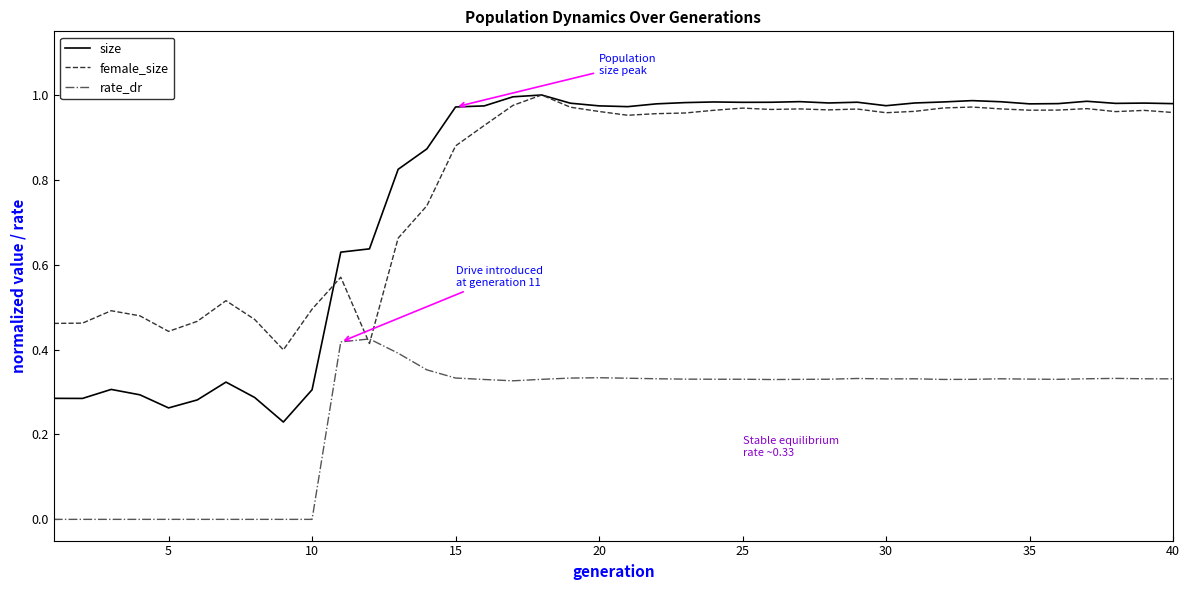

How many distinct data groups are displayed?

3